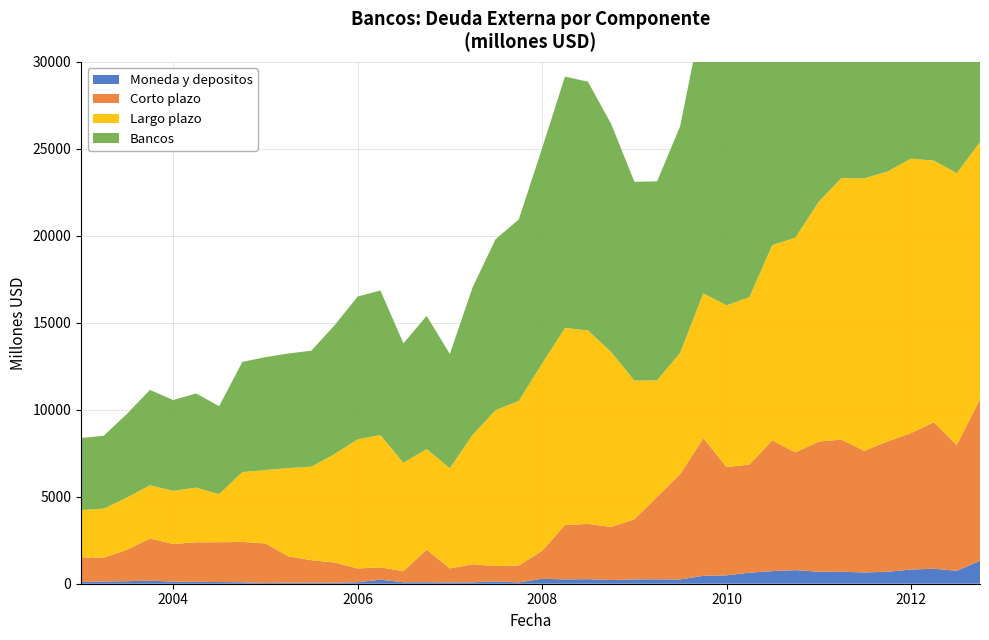

Reading right to left, extract all data points from this chart.

Moneda y depositos: 01-10-2012=1316	01-07-2012=745	01-04-2012=862	01-01-2012=814	01-10-2011=688	01-07-2011=648	01-04-2011=689	01-01-2011=690	01-10-2010=781	01-07-2010=725	01-04-2010=635	01-01-2010=481	01-10-2009=456	01-07-2009=246	01-04-2009=255	01-01-2009=250	01-10-2008=212	01-07-2008=260	01-04-2008=250	01-01-2008=283	01-10-2007=77	01-07-2007=137	01-04-2007=80	01-01-2007=75	01-10-2006=85	01-07-2006=85	01-04-2006=231	01-01-2006=88	01-10-2005=58	01-07-2005=53	01-04-2005=60	01-01-2005=43	01-10-2004=85	01-07-2004=96	01-04-2004=110	01-01-2004=120	01-10-2003=175	01-07-2003=144	01-04-2003=127	01-01-2003=101
Corto plazo: 01-10-2012=9300	01-07-2012=7224	01-04-2012=8421	01-01-2012=7843	01-10-2011=7496	01-07-2011=6995	01-04-2011=7597	01-01-2011=7484	01-10-2010=6768	01-07-2010=7518	01-04-2010=6210	01-01-2010=6232	01-10-2009=7913	01-07-2009=6052	01-04-2009=4747	01-01-2009=3455	01-10-2008=3056	01-07-2008=3183	01-04-2008=3121	01-01-2008=1600	01-10-2007=975	01-07-2007=876	01-04-2007=1040	01-01-2007=805	01-10-2006=1873	01-07-2006=635	01-04-2006=711	01-01-2006=790	01-10-2005=1162	01-07-2005=1301	01-04-2005=1516	01-01-2005=2270	01-10-2004=2321	01-07-2004=2290	01-04-2004=2274	01-01-2004=2166	01-10-2003=2426	01-07-2003=1803	01-04-2003=1368	01-01-2003=1417
Largo plazo: 01-10-2012=14770	01-07-2012=15635	01-04-2012=15041	01-01-2012=15780	01-10-2011=15514	01-07-2011=15662	01-04-2011=15032	01-01-2011=13784	01-10-2010=12347	01-07-2010=11221	01-04-2010=9625	01-01-2010=9290	01-10-2009=8326	01-07-2009=6972	01-04-2009=6693	01-01-2009=7972	01-10-2008=10054	01-07-2008=11117	01-04-2008=11331	01-01-2008=10767	01-10-2007=9458	01-07-2007=8958	01-04-2007=7437	01-01-2007=5762	01-10-2006=5783	01-07-2006=6232	01-04-2006=7602	01-01-2006=7422	01-10-2005=6235	01-07-2005=5370	01-04-2005=5072	01-01-2005=4222	01-10-2004=4013	01-07-2004=2765	01-04-2004=3141	01-01-2004=3054	01-10-2003=3058	01-07-2003=3000	01-04-2003=2822	01-01-2003=2721
Bancos: 01-10-2012=24070	01-07-2012=22859	01-04-2012=23462	01-01-2012=23624	01-10-2011=23010	01-07-2011=22657	01-04-2011=22629	01-01-2011=21268	01-10-2010=19115	01-07-2010=18739	01-04-2010=15835	01-01-2010=15522	01-10-2009=16239	01-07-2009=13024	01-04-2009=11440	01-01-2009=11428	01-10-2008=13110	01-07-2008=14301	01-04-2008=14452	01-01-2008=12367	01-10-2007=10433	01-07-2007=9834	01-04-2007=8477	01-01-2007=6567	01-10-2006=7656	01-07-2006=6867	01-04-2006=8313	01-01-2006=8212	01-10-2005=7397	01-07-2005=6671	01-04-2005=6588	01-01-2005=6492	01-10-2004=6334	01-07-2004=5055	01-04-2004=5415	01-01-2004=5220	01-10-2003=5484	01-07-2003=4803	01-04-2003=4190	01-01-2003=4138